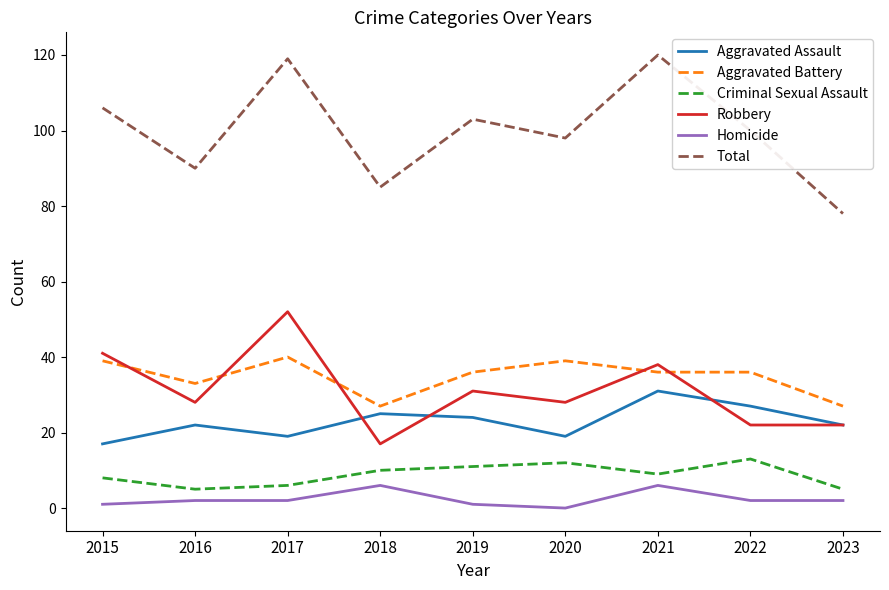

What is the difference between the highest and lowest values at 2023?

76